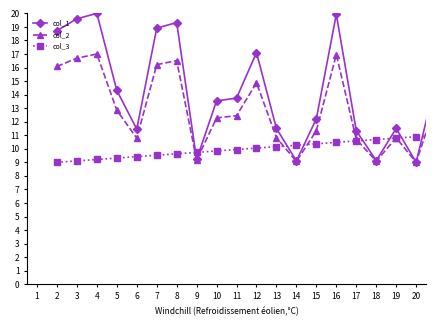

Is this an area chart (filled region under the line)?

No